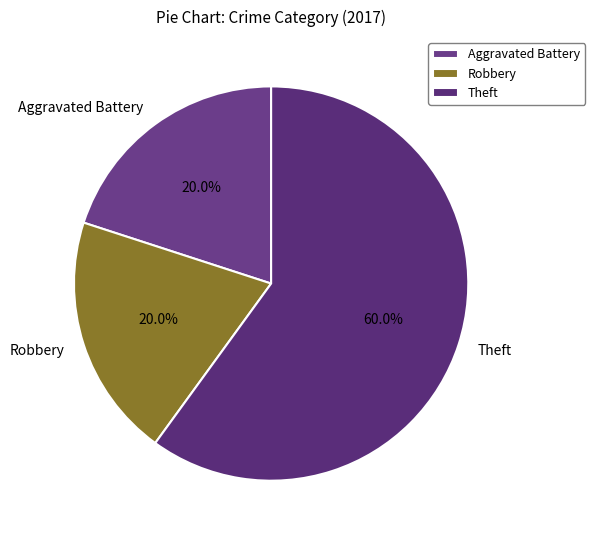

Do Theft and Aggravated Battery together represent more than half of the pie?

Yes